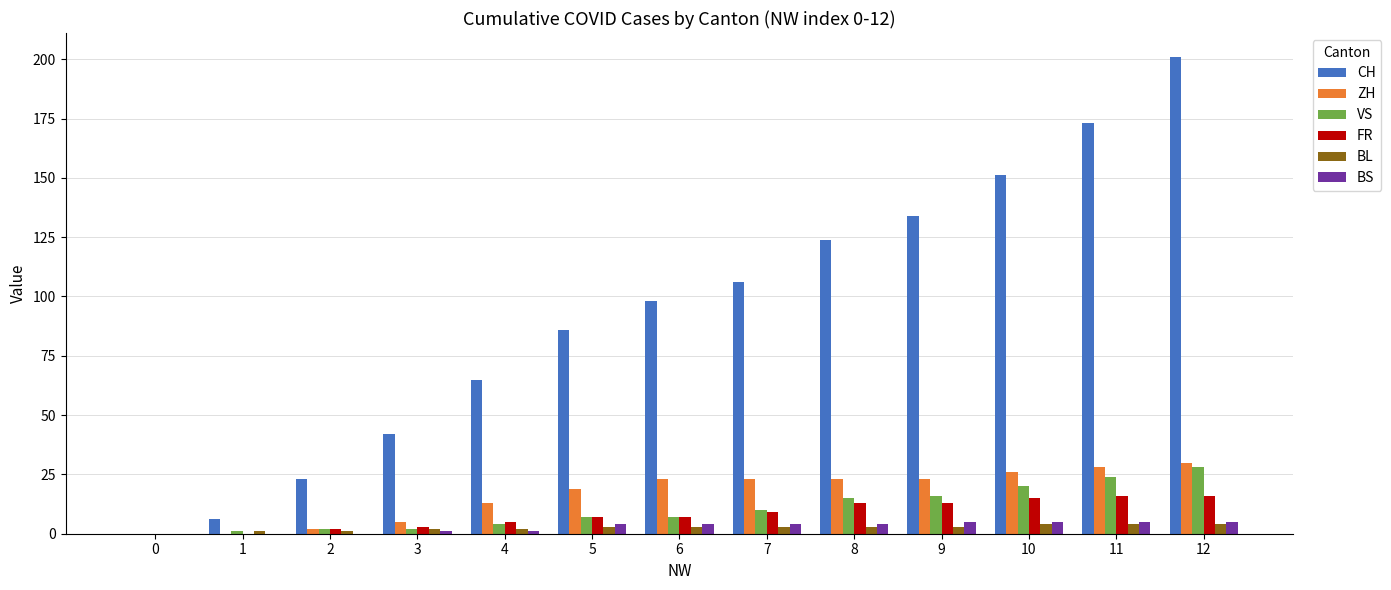

What is the sum of all VS values?

136